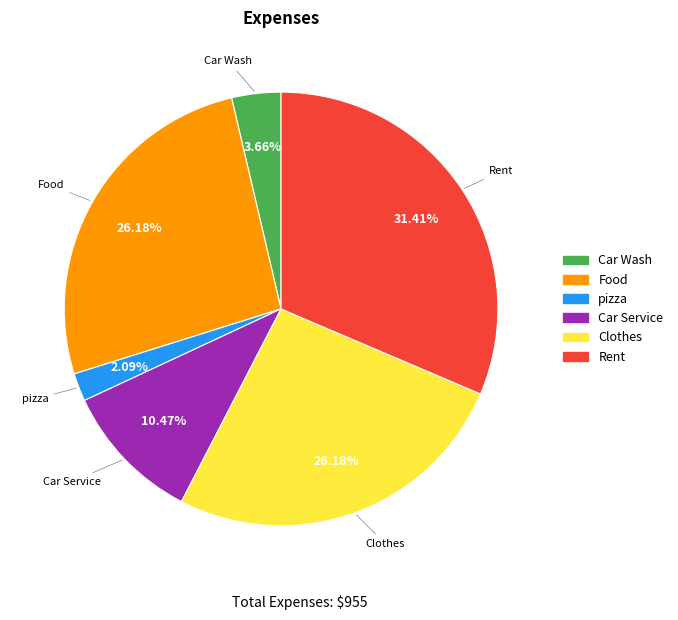

Is the sum of Clothes and Car Wash greater than half?

No